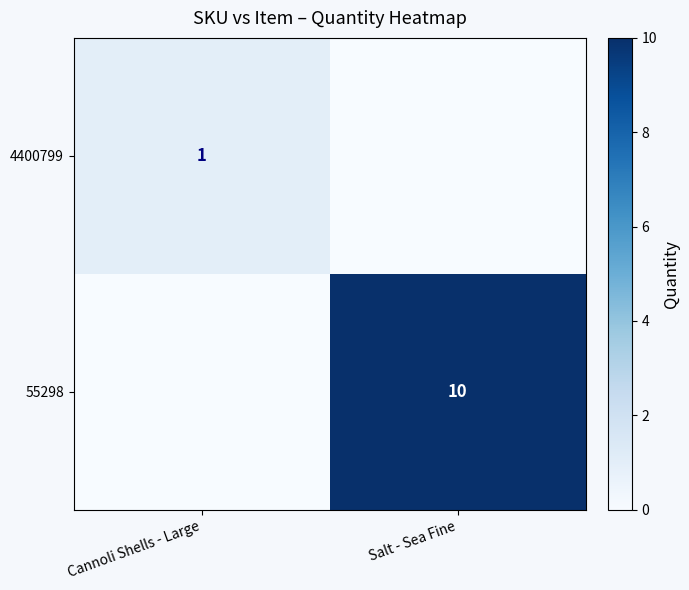

The value of 55298 at Salt - Sea Fine is 18. True or false?

False